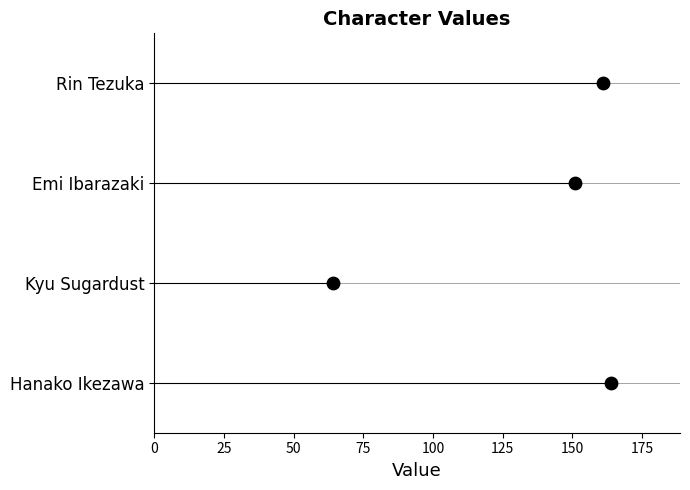

Between 0 and 25, which is larger?

25